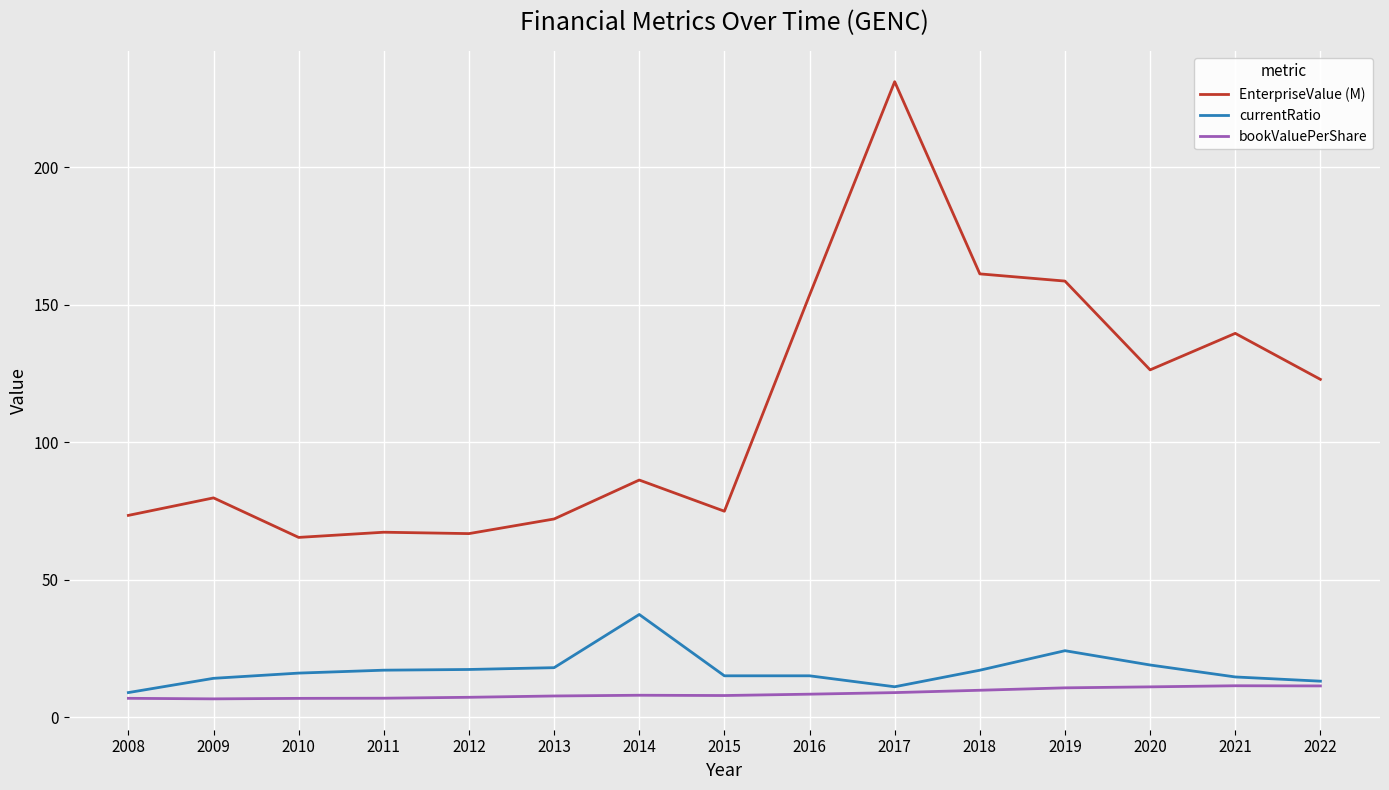

Rank the series by their maximum value, from highest to lowest.

EnterpriseValue (M), currentRatio, bookValuePerShare